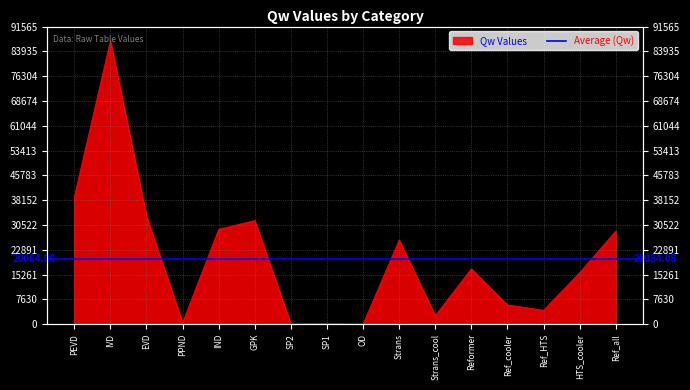

At which label is the value closest to 43606?

PEVD